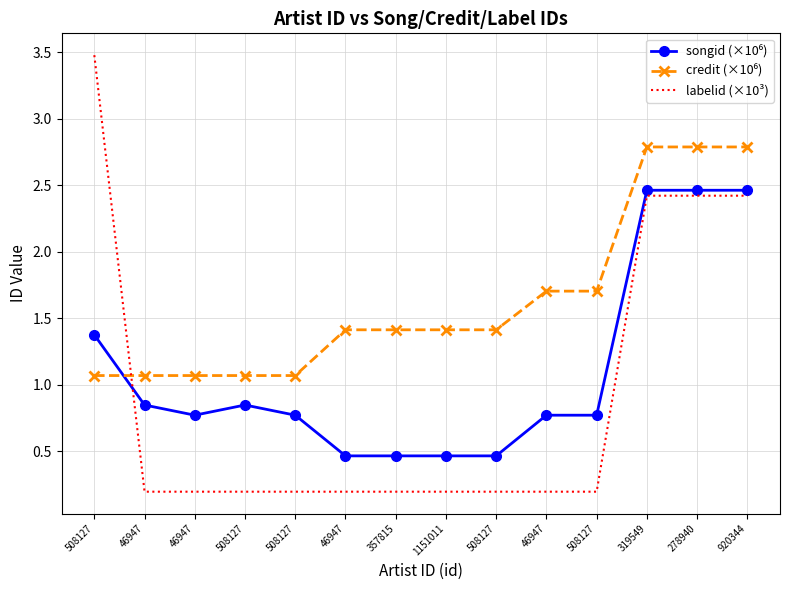

How many lines are shown in the chart?

3